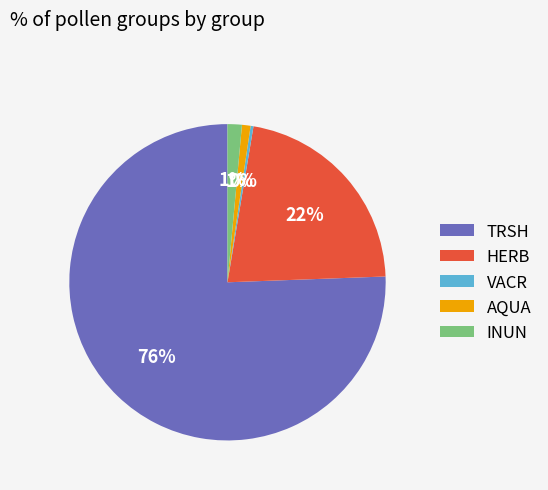

Do HERB and VACR together represent more than half of the pie?

No